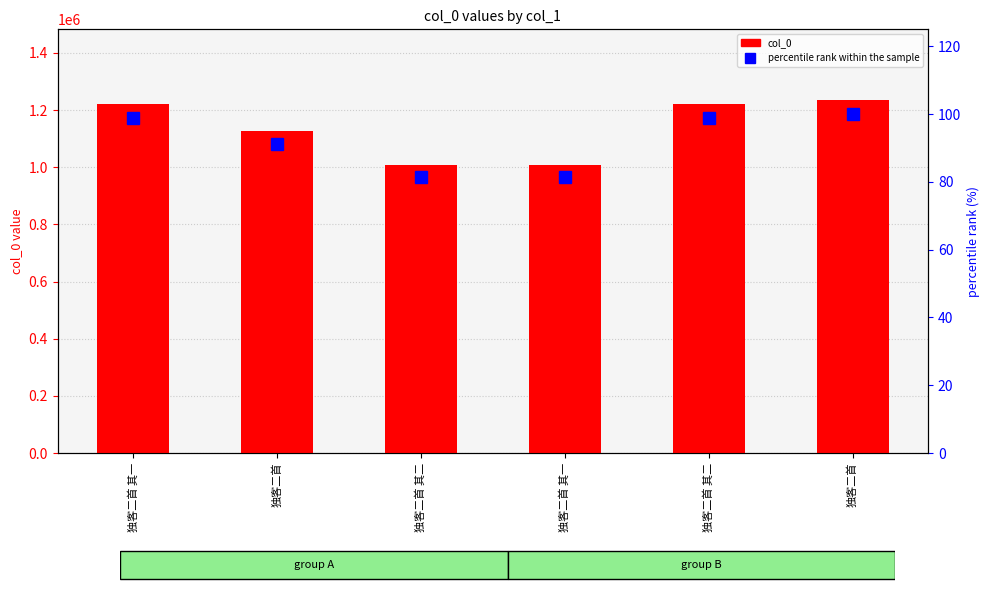

Are the bars horizontal?

No